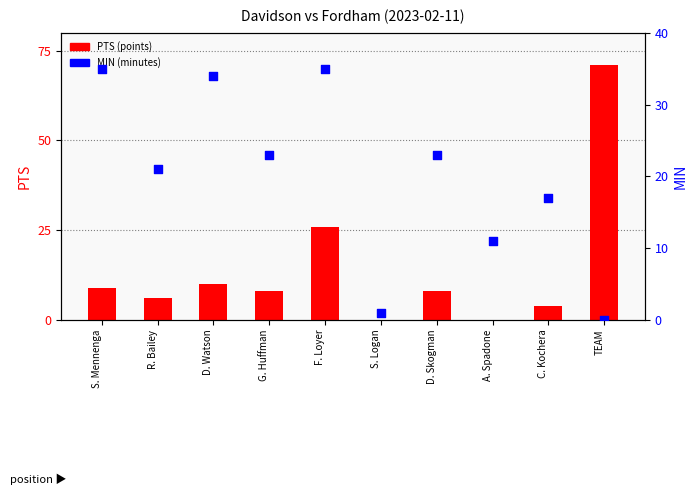

What are all the series names shown in the legend?

PTS (points), MIN (minutes)